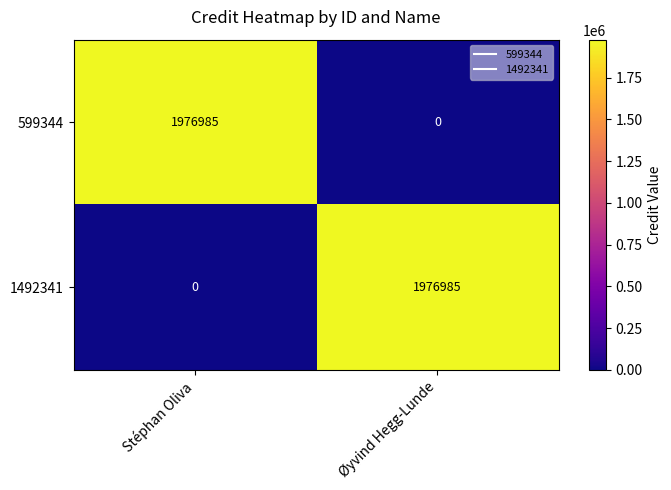

Rank the categories by 599344 value from lowest to highest.

Øyvind Hegg-Lunde, Stéphan Oliva